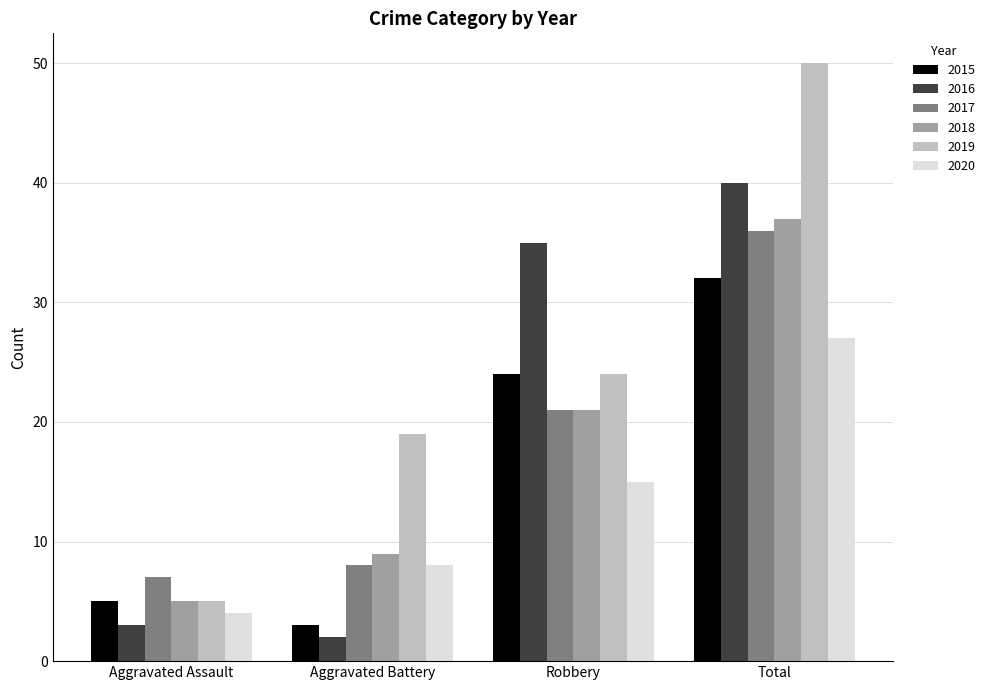

What is the sum of the 2016 values at Robbery and Total?

75